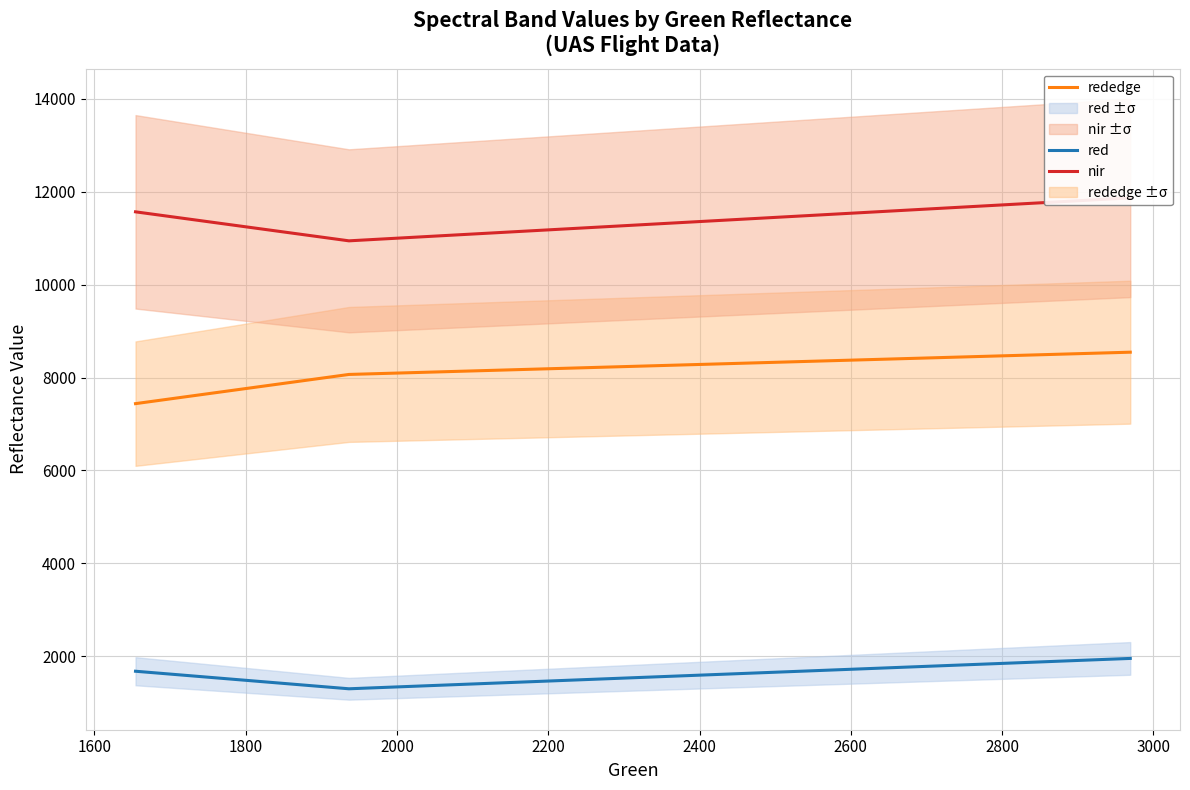

What is the highest value of the red series?

1955.1